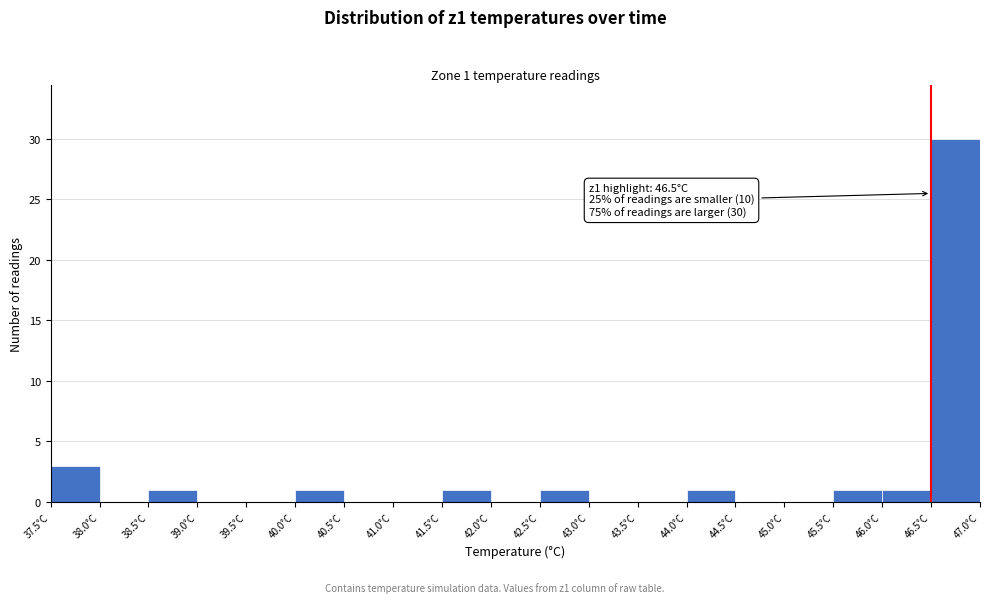

Over which range of the x-axis is the bar tallest?

46.5 to 47.0